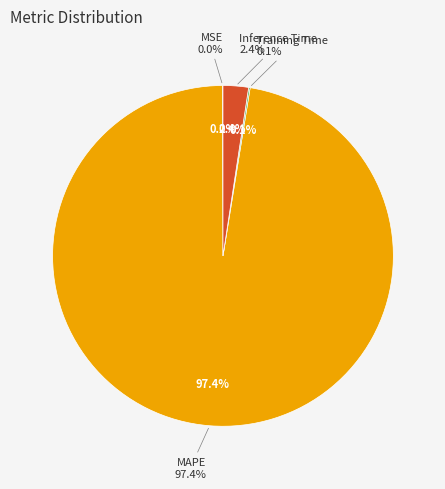

To the nearest percent, what is the difference between the Inference Time and MAPE slice percentages?

95%